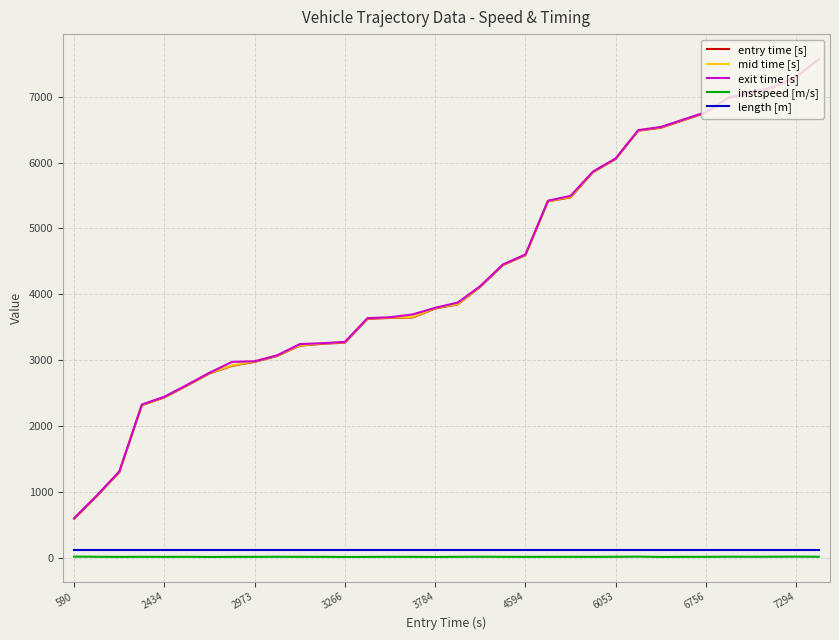

Which series has the largest range (max minus min)?

mid time [s]